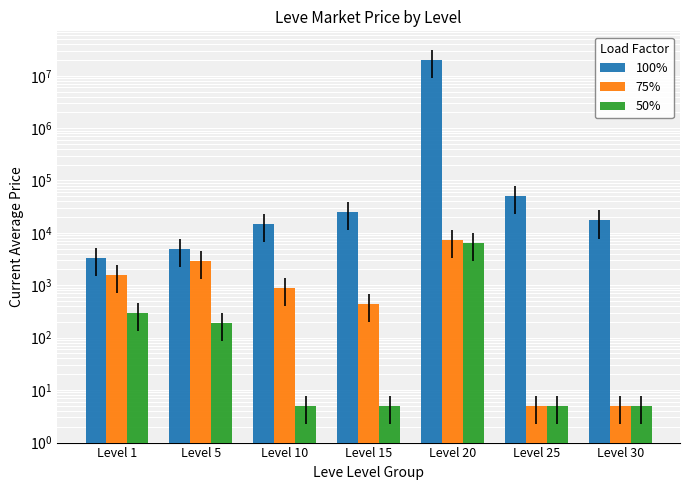

Reading left to right, extract all data points from this chart.

100%: Level 1=3307	Level 5=4997	Level 10=15000	Level 15=25000	Level 20=20000000	Level 25=50663	Level 30=17311
75%: Level 1=1566	Level 5=2899	Level 10=900	Level 15=433	Level 20=7468	Level 25=5	Level 30=5
50%: Level 1=295	Level 5=194	Level 10=5	Level 15=5	Level 20=6333	Level 25=5	Level 30=5